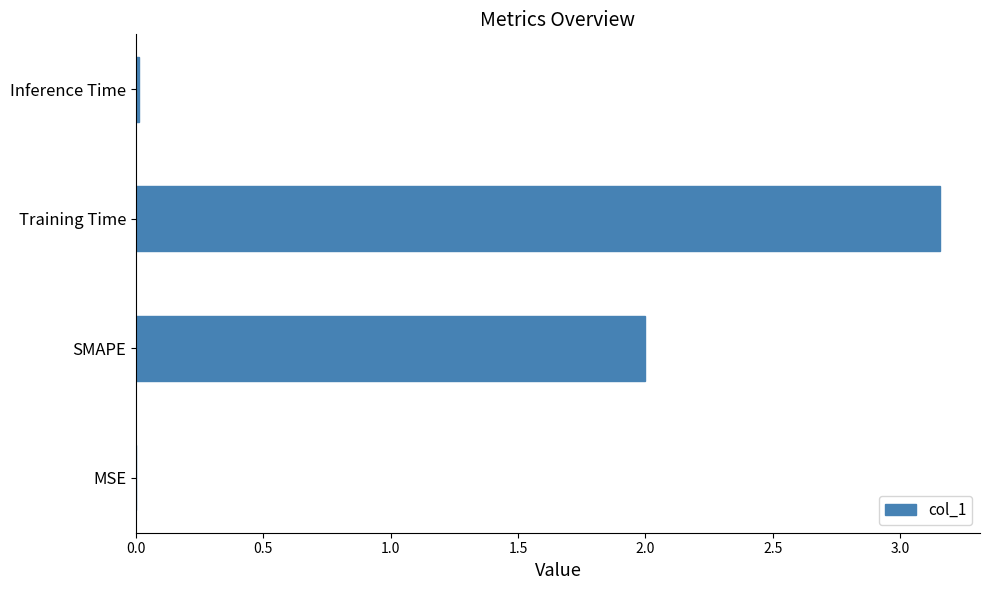

How many categories are shown in the chart?

4